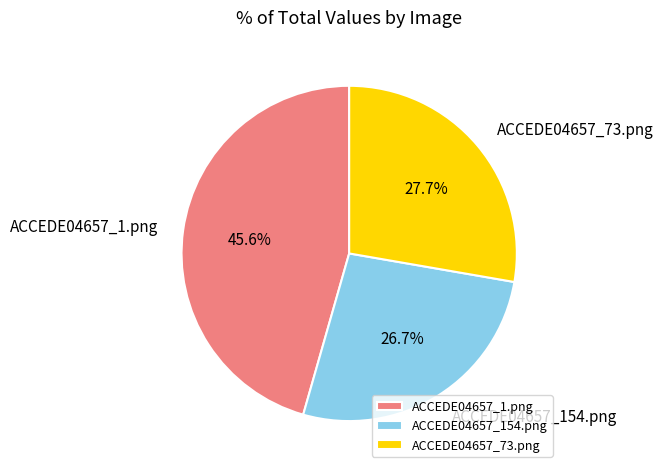

To the nearest percent, what percentage of the pie is ACCEDE04657_154.png?

27%